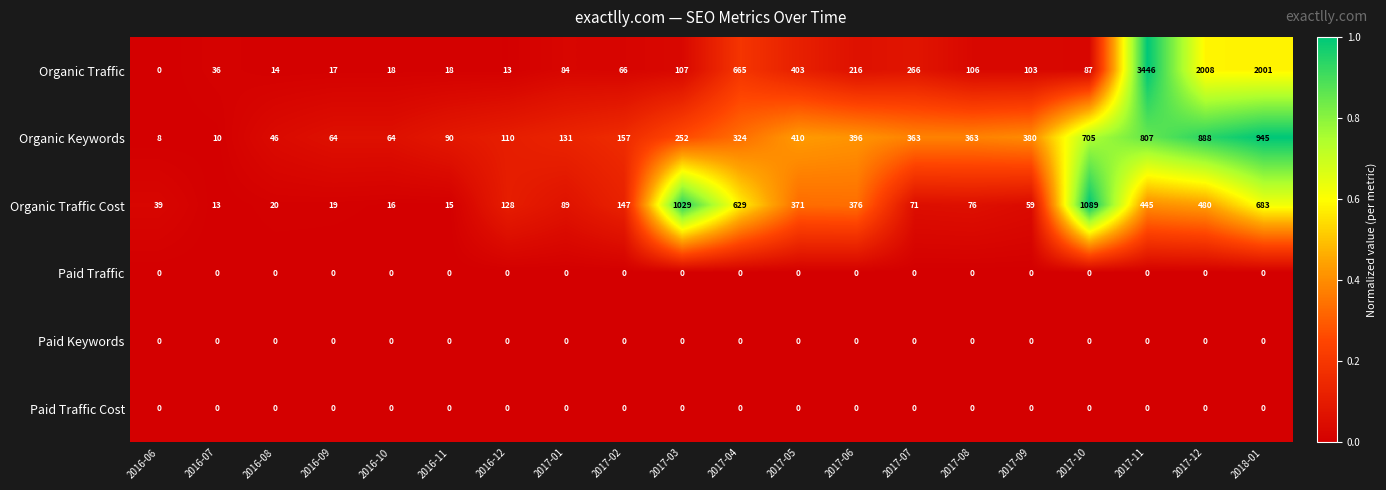

What is the total value across all series at 2017-04?

1618